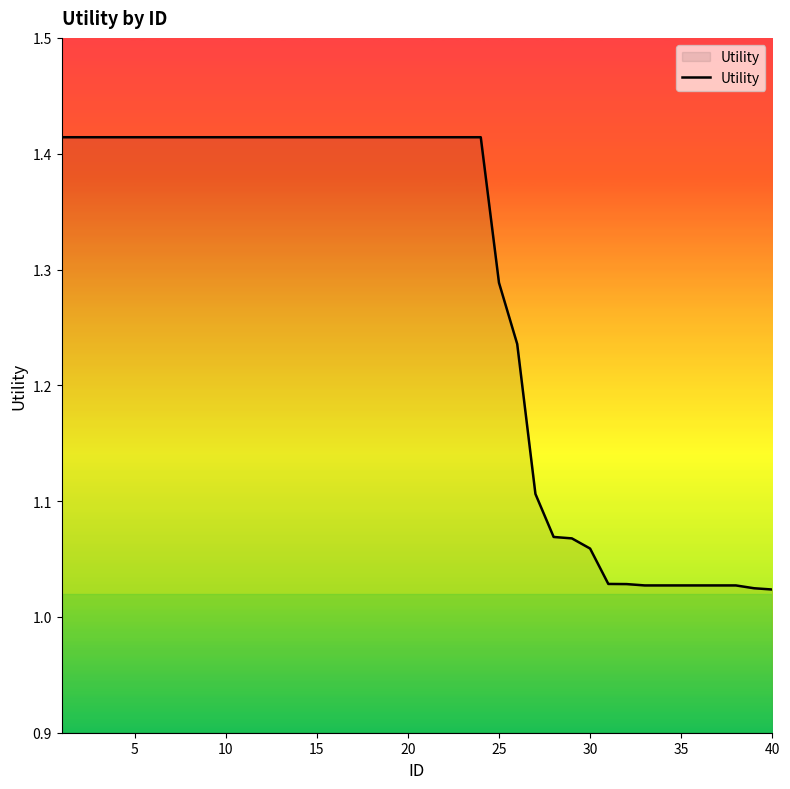

What is the difference between the maximum and minimum values?

0.4